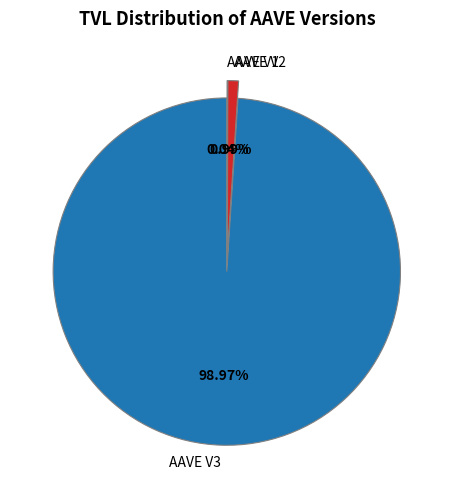

Does any single category account for the majority?

Yes